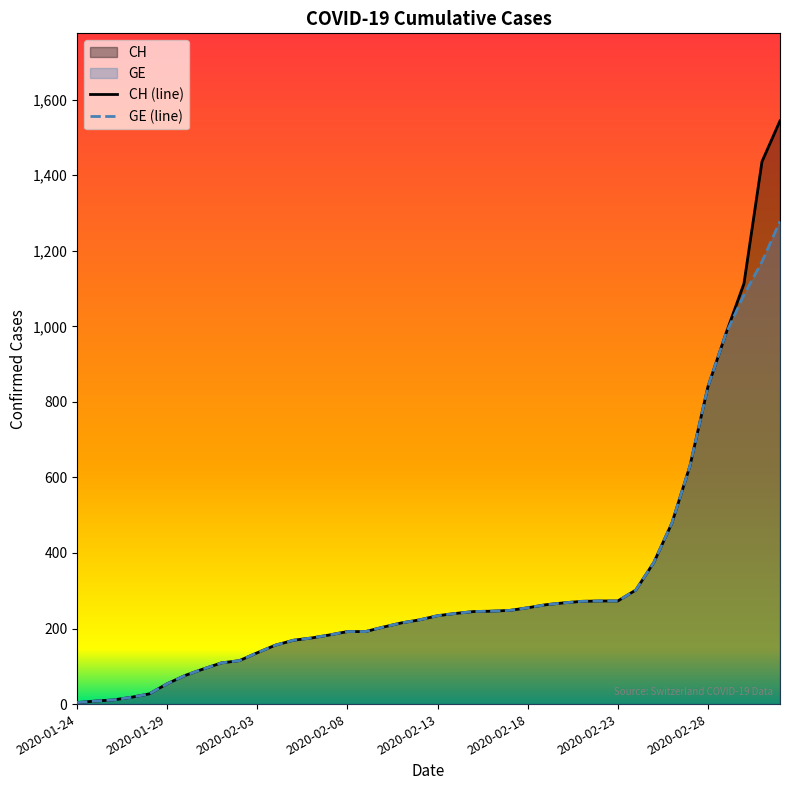

What is the value of the CH (line) point at the 18th from the left?

204